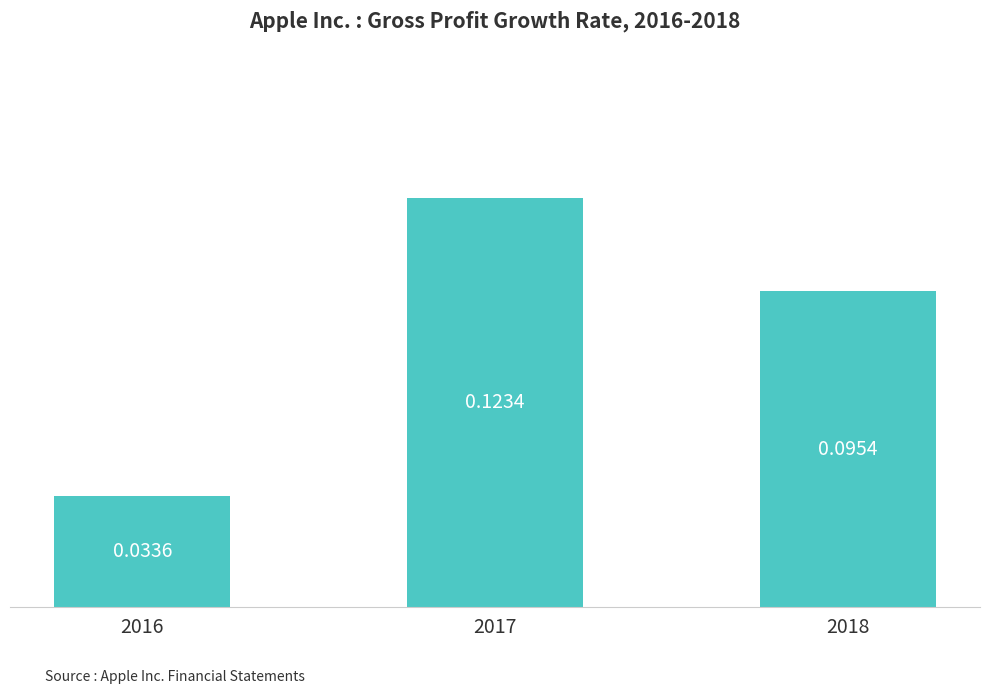

Rank the categories by value from highest to lowest.

2017, 2018, 2016